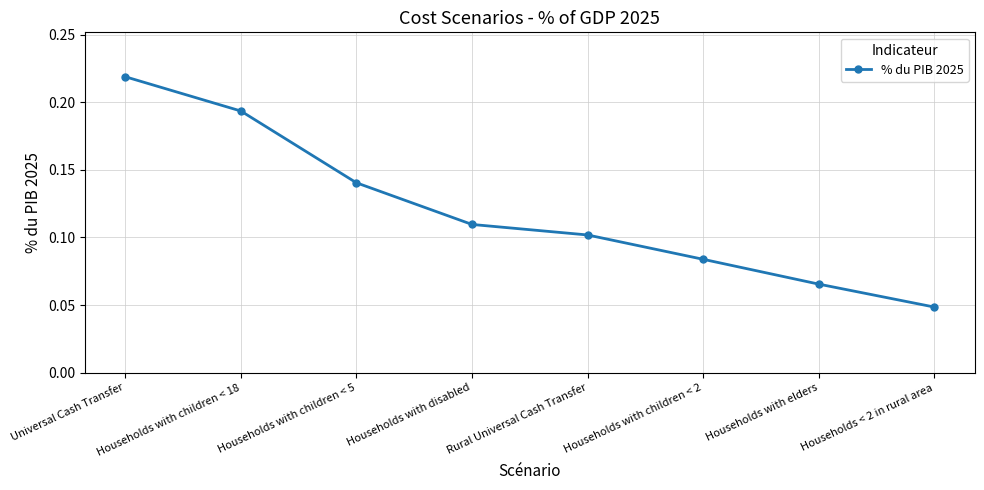

Between Households with elders and Households with children < 5, which is larger?

Households with children < 5